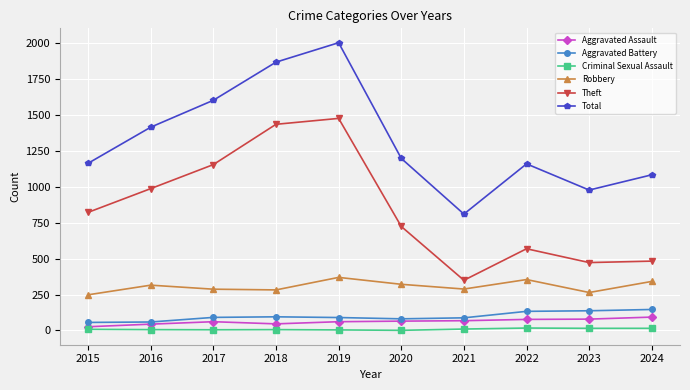

What are all the series names shown in the legend?

Aggravated Assault, Aggravated Battery, Criminal Sexual Assault, Robbery, Theft, Total